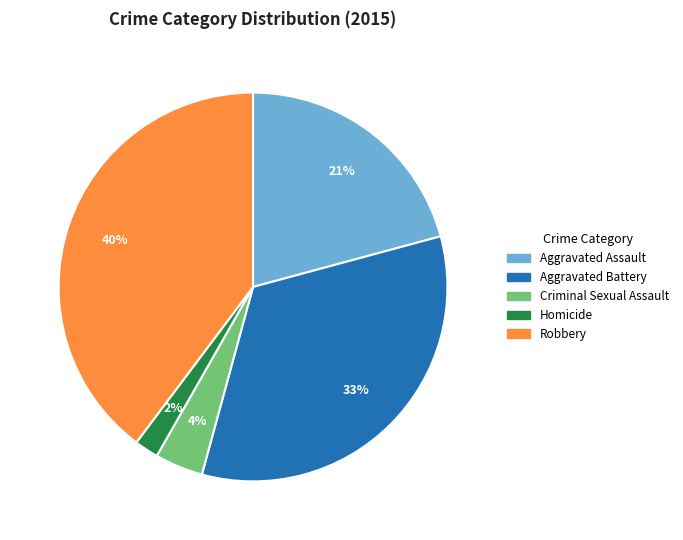

Between Homicide and Aggravated Assault, which is larger?

Aggravated Assault